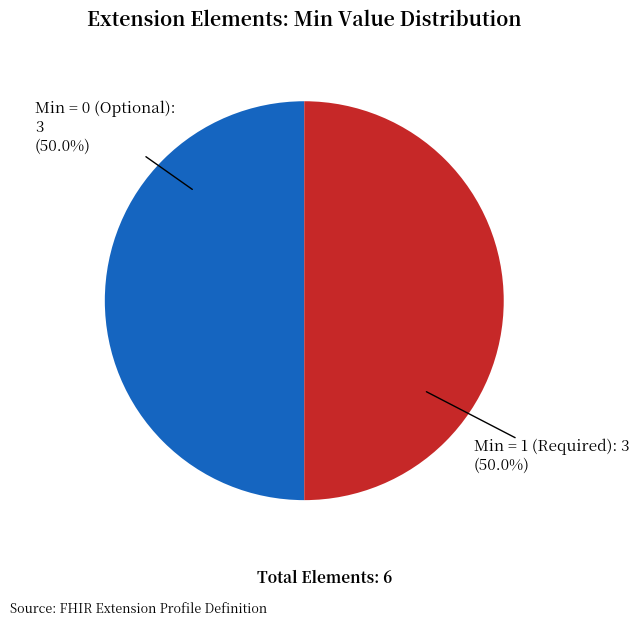

Do Min = 1 (Required) and Min = 0 (Optional) together represent more than half of the pie?

Yes